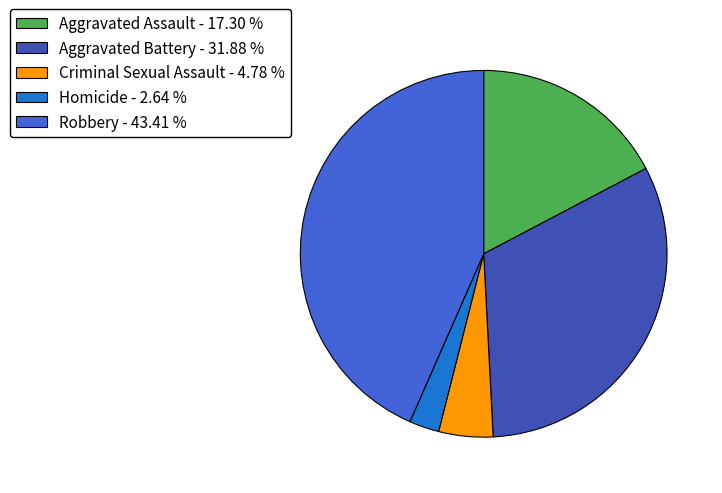

Which category has the biggest portion of the pie?

Robbery